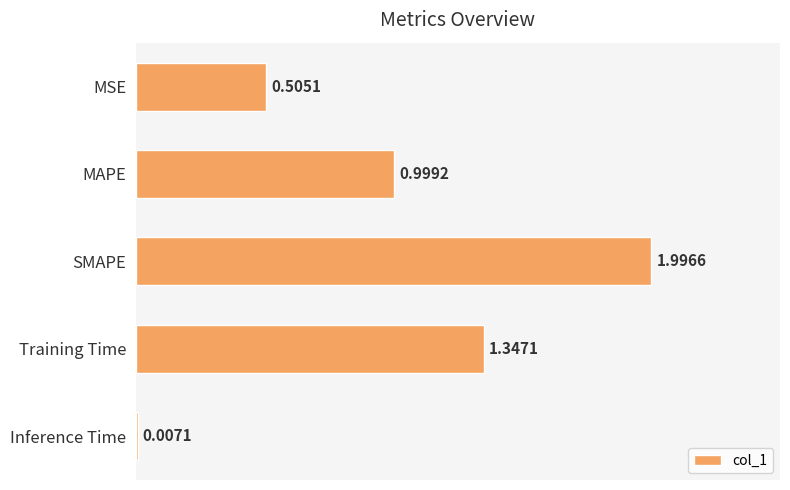

What is the sum of the values at MSE and MAPE?

1.5